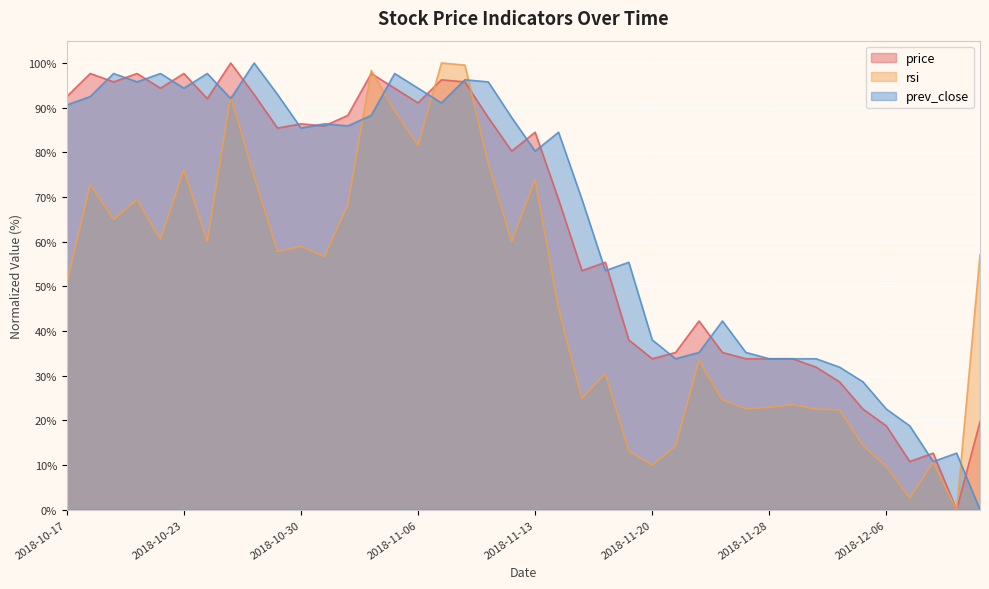

True or false: price has a value of 18.8 at 2018-12-06.

True